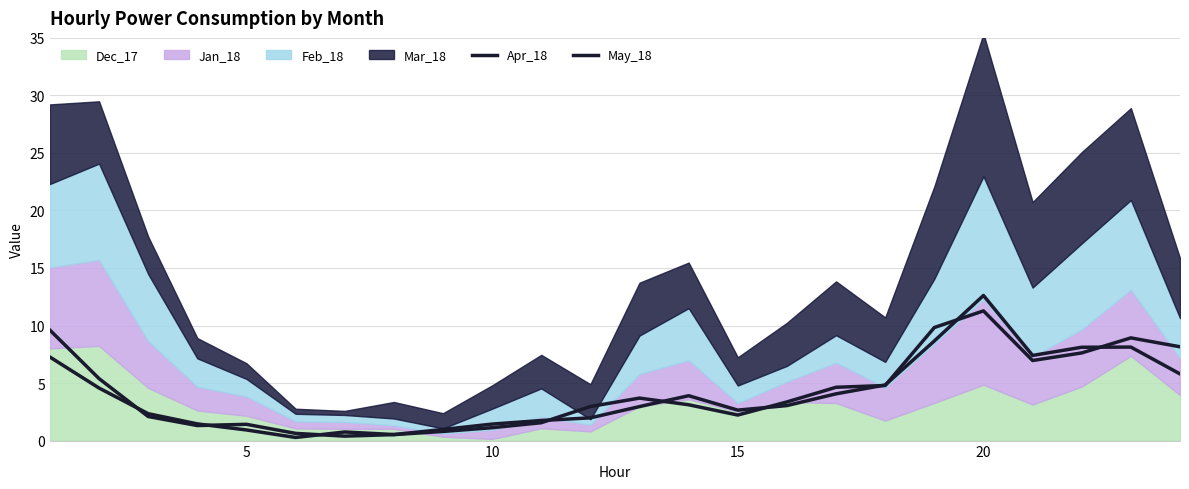

How many lines are shown in the chart?

2